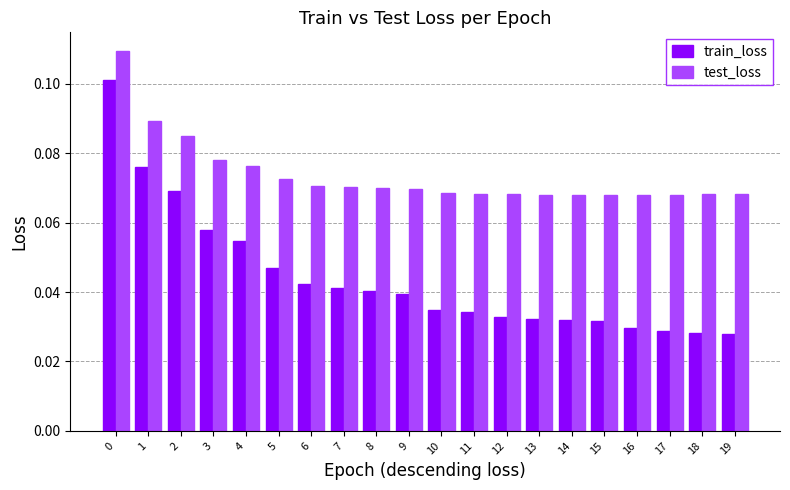

Rank the series by their maximum value, from lowest to highest.

train_loss, test_loss